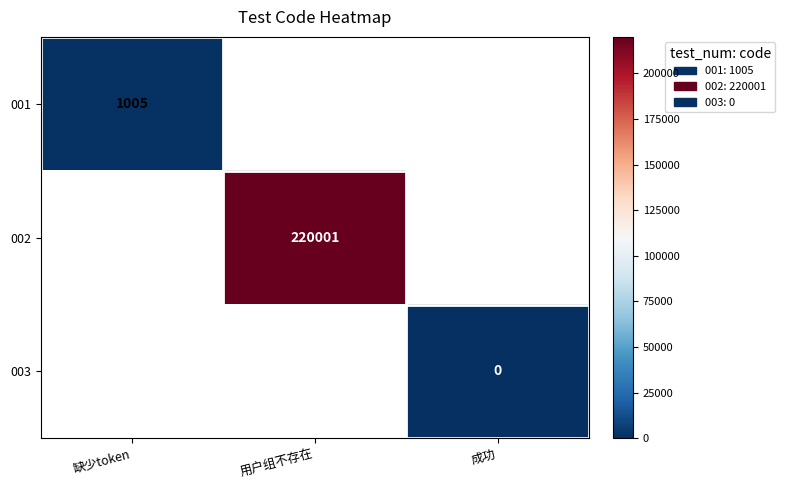

List the labels in order of 002 value, largest first.

缺少token, 用户组不存在, 成功